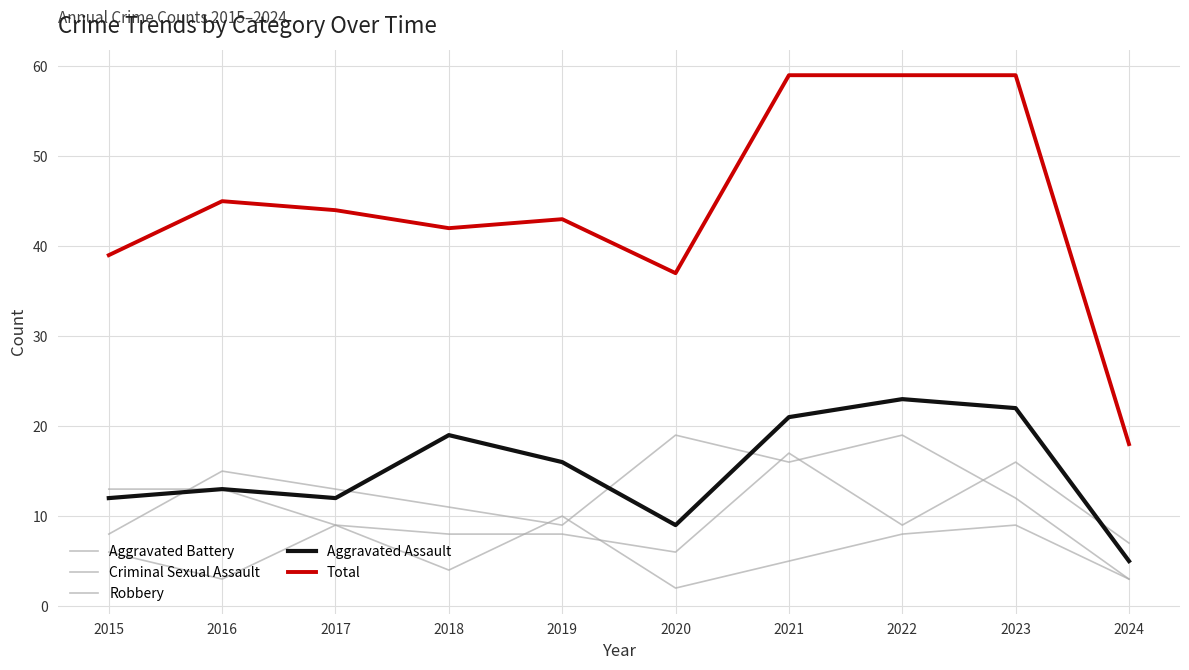

At which label does Aggravated Assault reach its peak?

2022